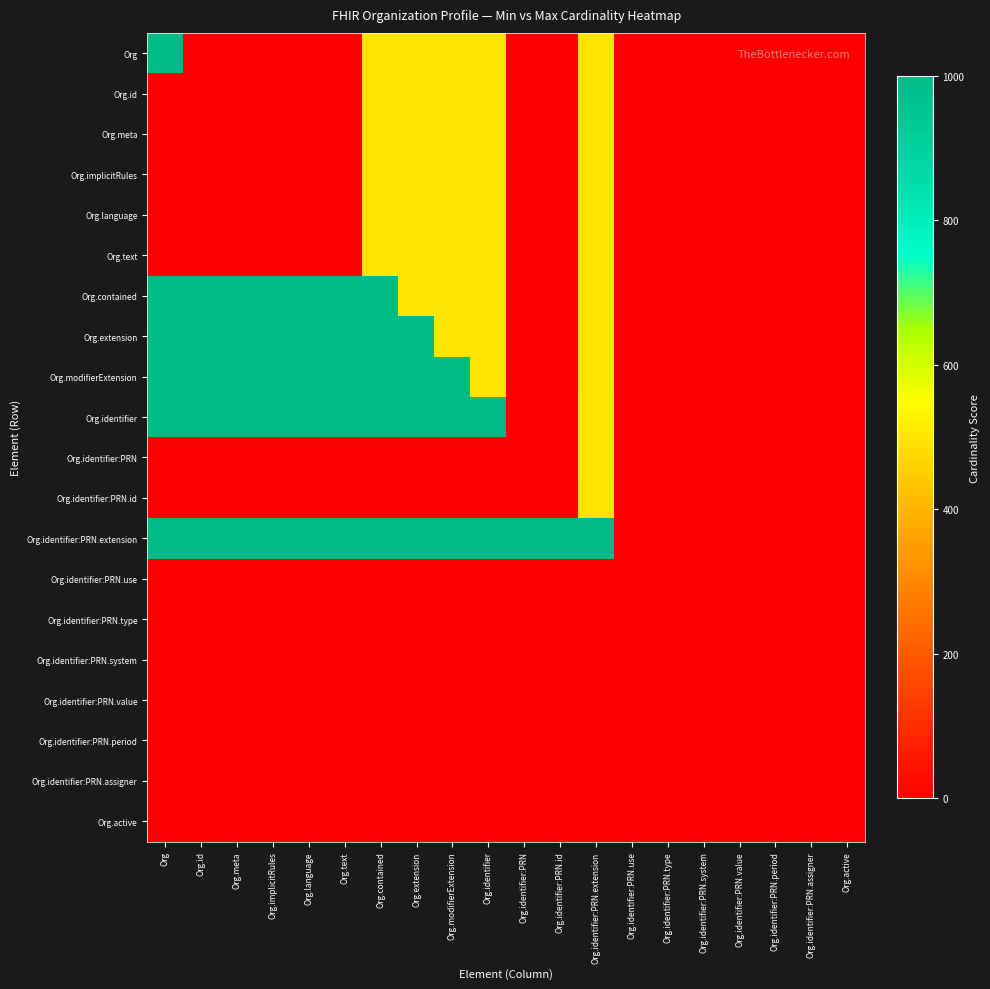

Between Org.contained and Org.identifier:PRN.id, which is larger?

Org.contained